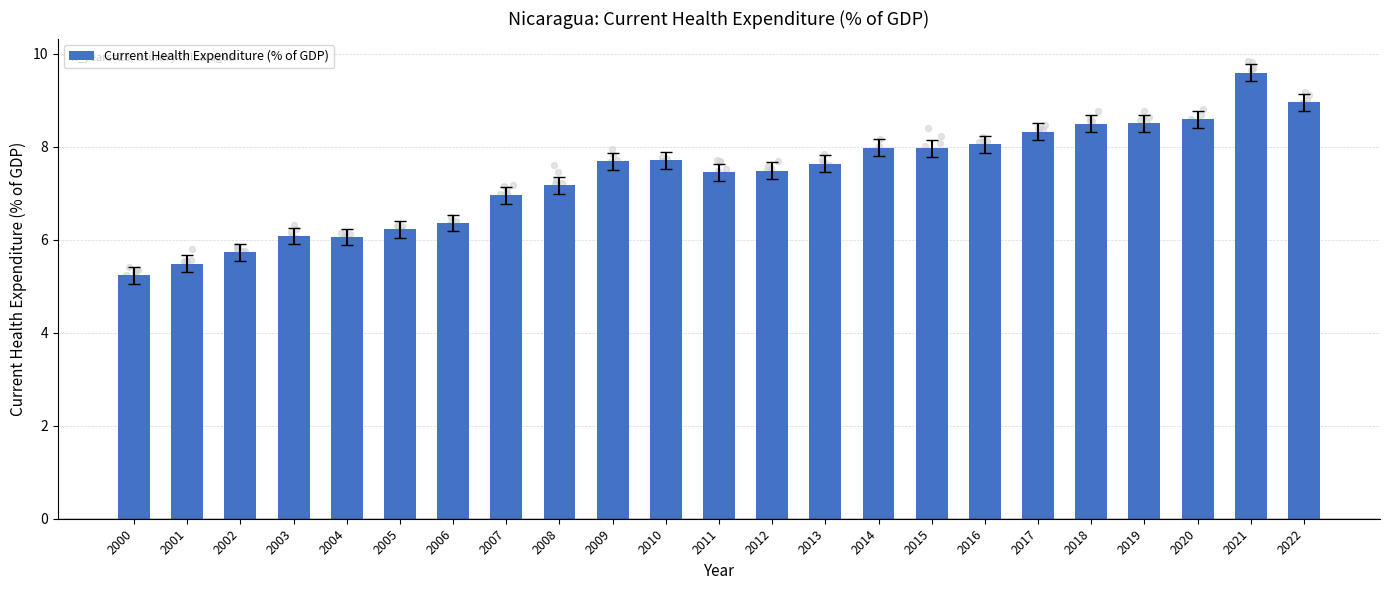

What is the ratio of the value at 2017 to the value at 2022?

0.9